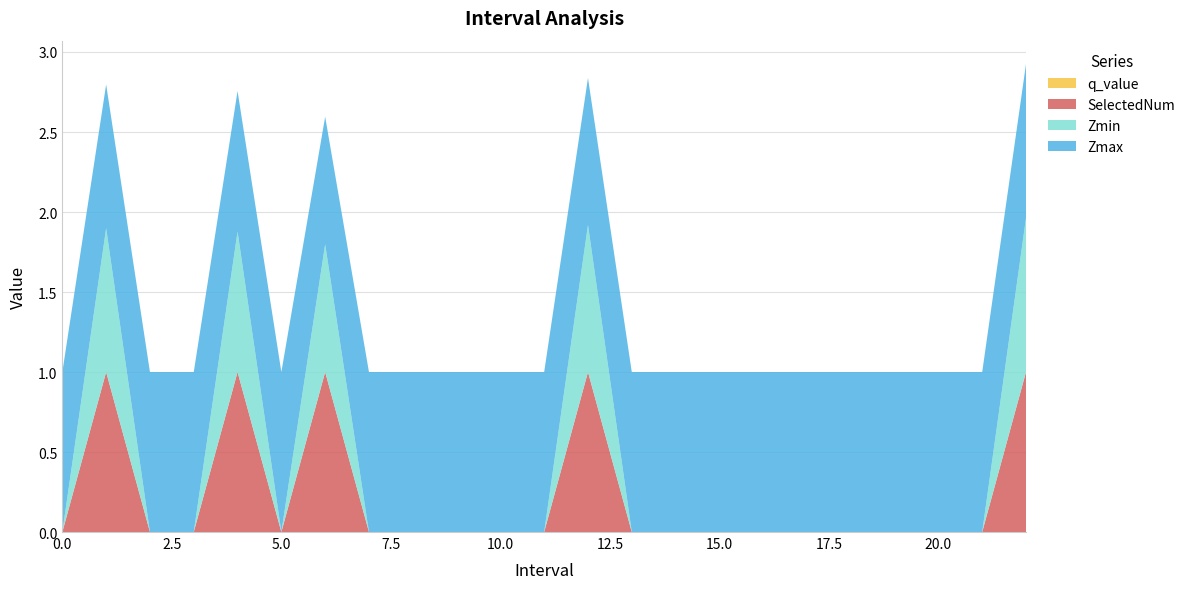

Reading right to left, transcribe all the data shown in this chart.

Zmax: 1.0	1.0	1.0	1.0	1.0	1.0	1.0	1.0	1.0	1.0	0.9	1.0	1.0	1.0	1.0	1.0	0.8	1.0	0.9	1.0	1.0	0.9	1.0
Zmin: 1.0	0.0	0.0	0.0	0.0	0.0	0.0	0.0	0.0	0.0	0.9	0.0	0.0	0.0	0.0	0.0	0.8	0.0	0.9	0.0	0.0	0.9	0.0
q_value: -0.0	0.0	0.0	0.0	0.0	0.0	0.0	0.0	0.0	0.0	-0.0	0.0	0.0	0.0	0.0	0.0	-0.0	0.0	-0.0	0.0	0.0	-0.0	0.0
SelectedNum: 1.0	0.0	0.0	0.0	0.0	0.0	0.0	0.0	0.0	0.0	1.0	0.0	0.0	0.0	0.0	0.0	1.0	0.0	1.0	0.0	0.0	1.0	0.0